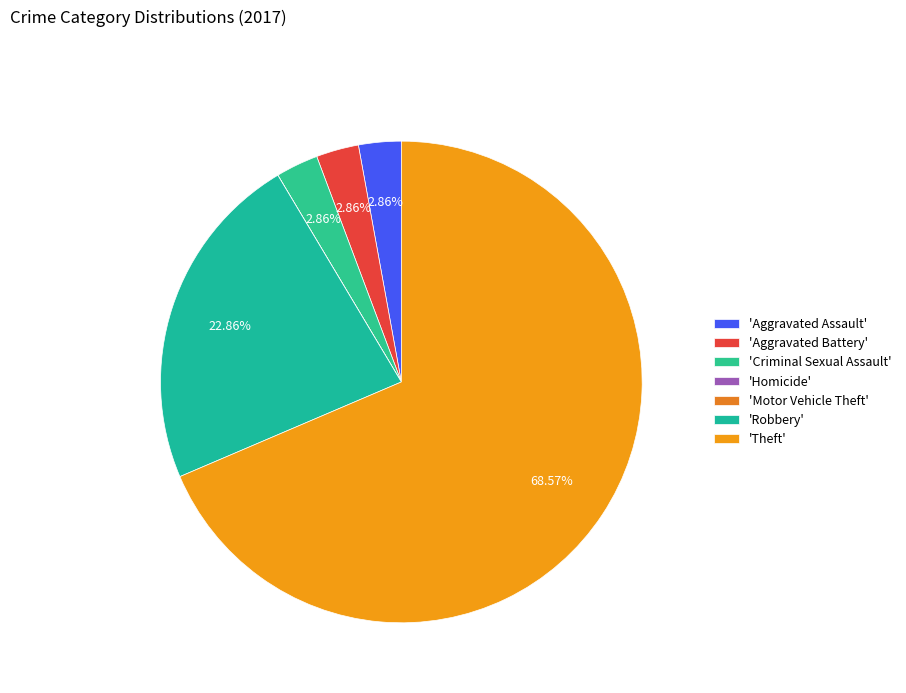

Rank the categories by value from highest to lowest.

Theft, Robbery, Aggravated Assault, Aggravated Battery, Criminal Sexual Assault, Homicide, Motor Vehicle Theft